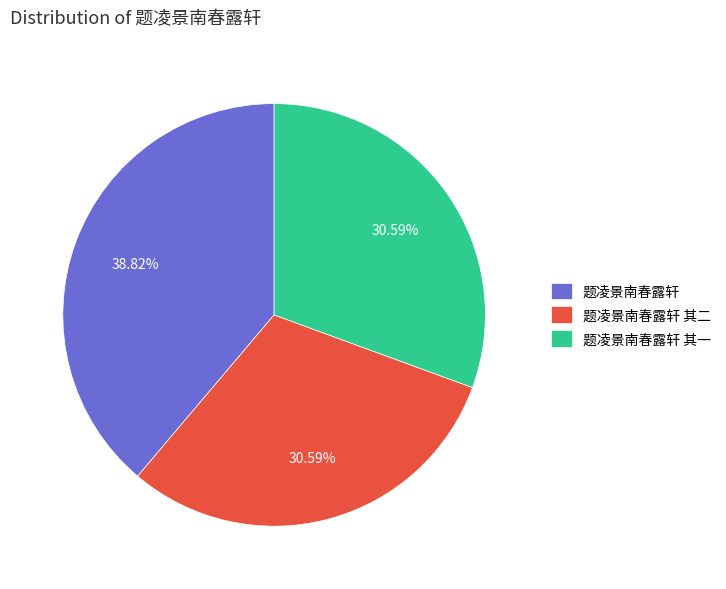

Which category has the biggest portion of the pie?

题凌景南春露轩